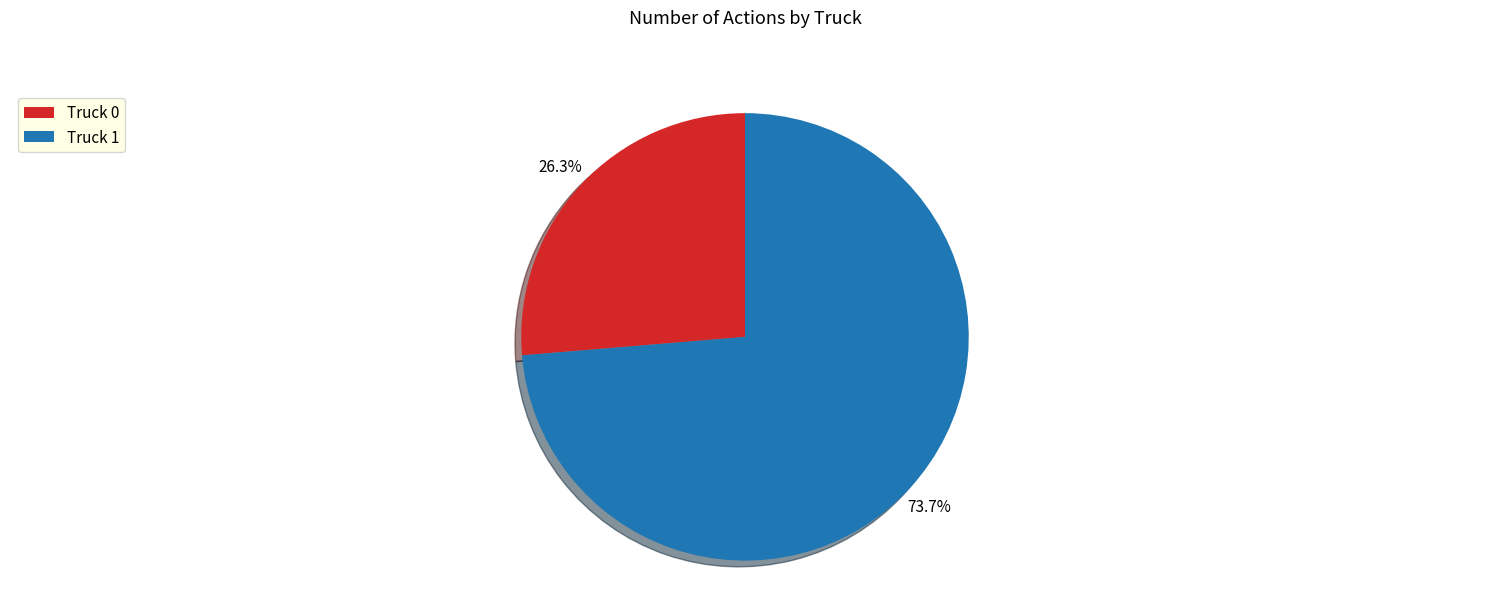

What is the largest slice in the pie chart?

Truck 1